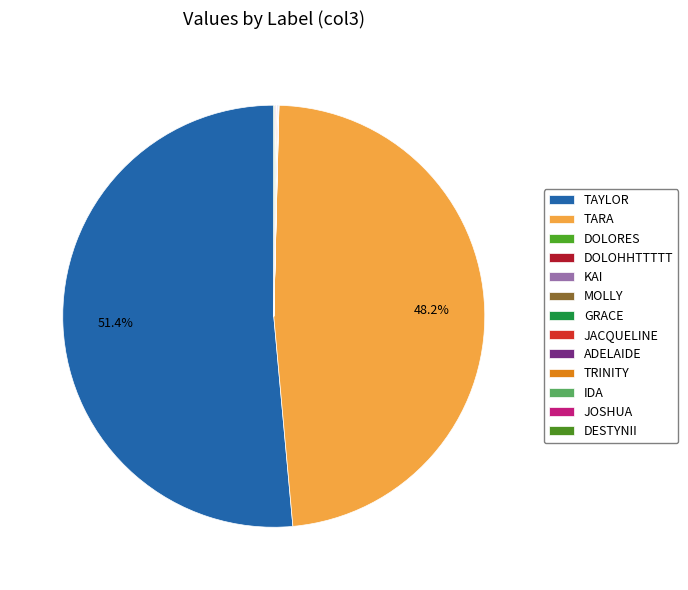

True or false: DESTYNII accounts for 0% of the total.

True